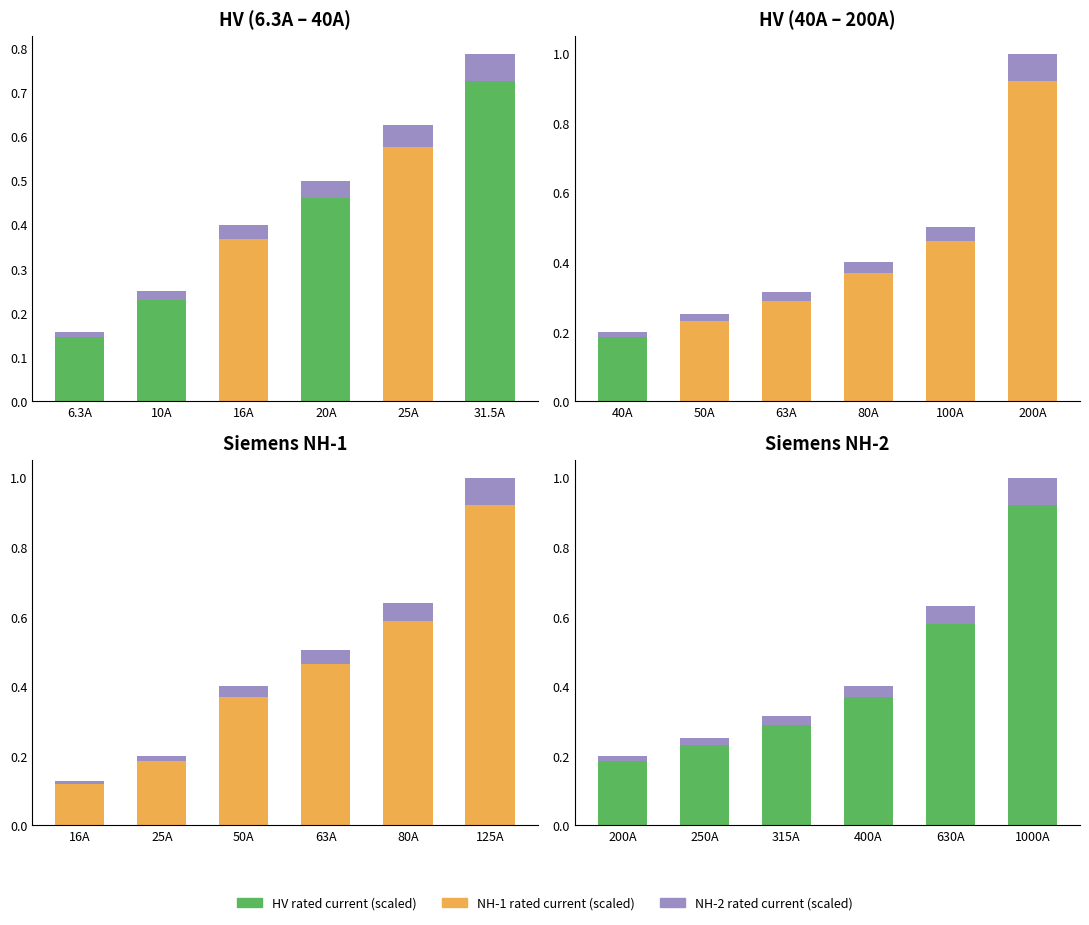

True or false: HV rated current has a value of 0.7 at 1000A.

False